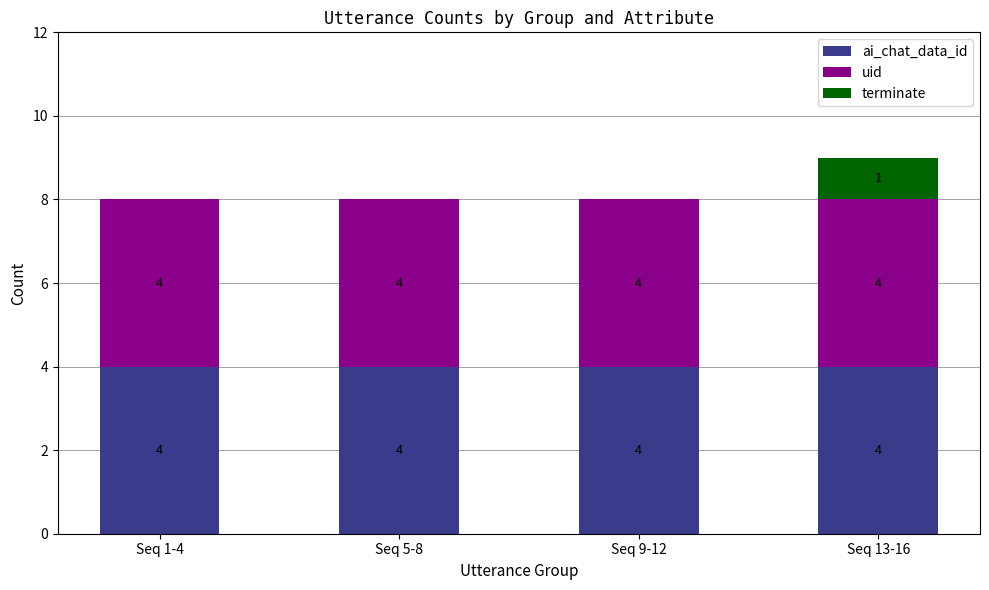

The ai_chat_data_id series shows 7 at Seq 5-8. True or false?

False